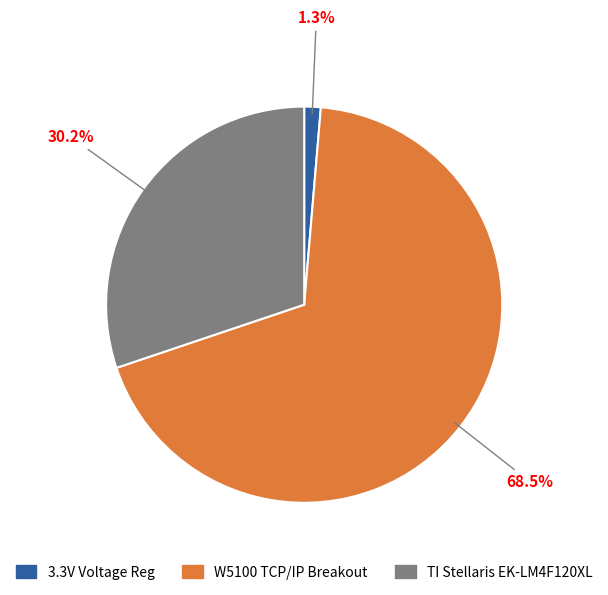

Is there a majority slice in this chart?

Yes